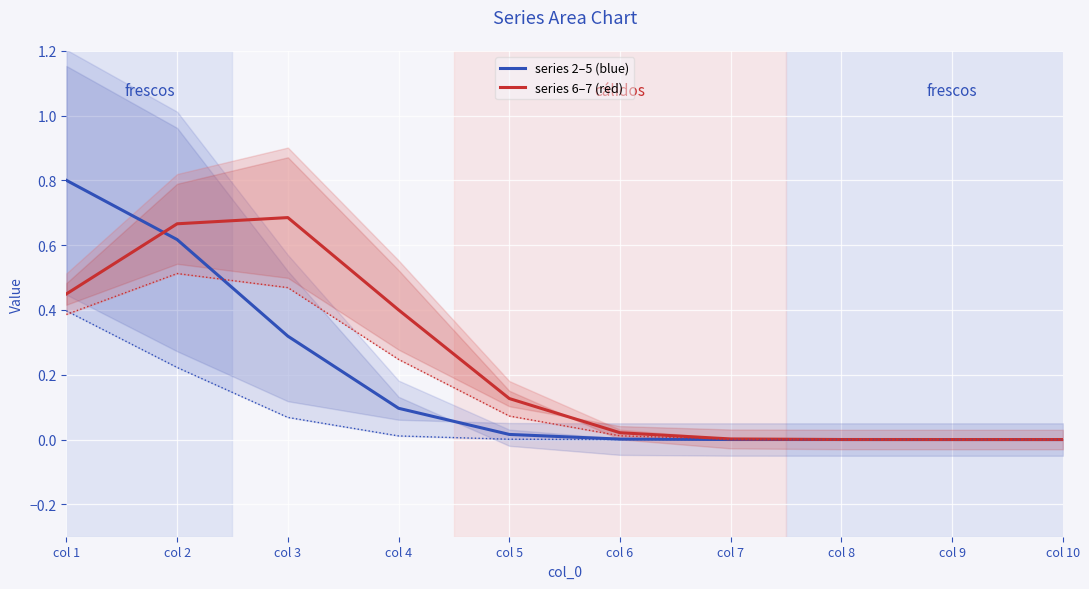

How many lines are shown in the chart?

2